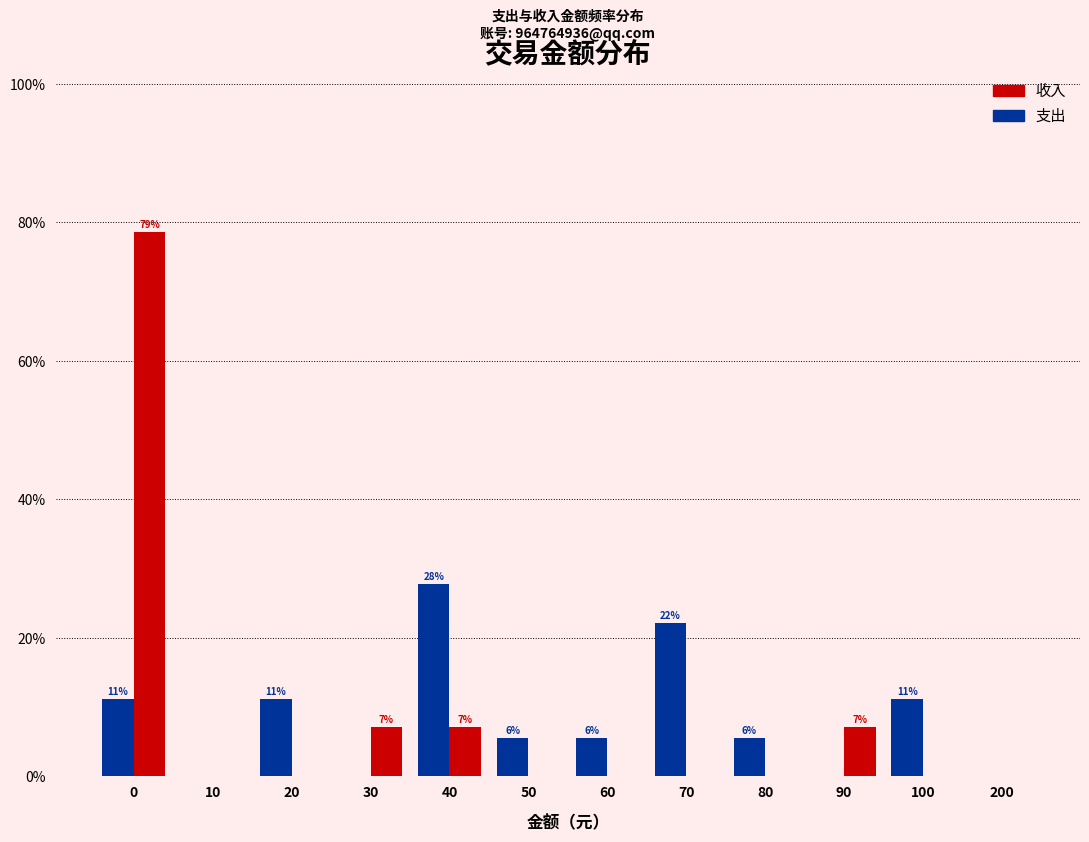

What are all the series names shown in the legend?

收入, 支出